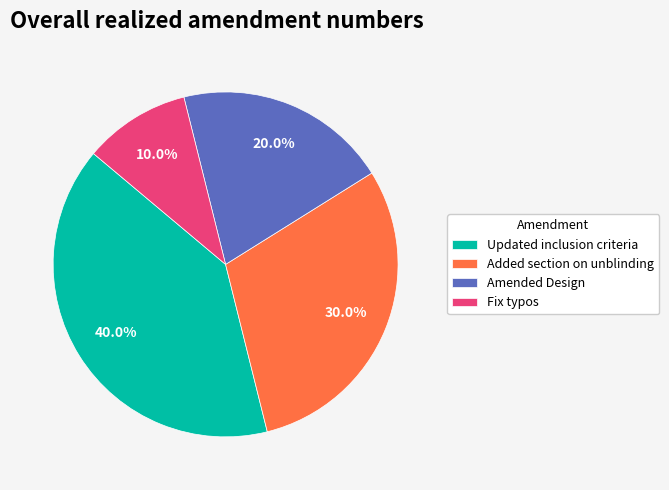

Between Added section on unblinding and Fix typos, which is larger?

Added section on unblinding